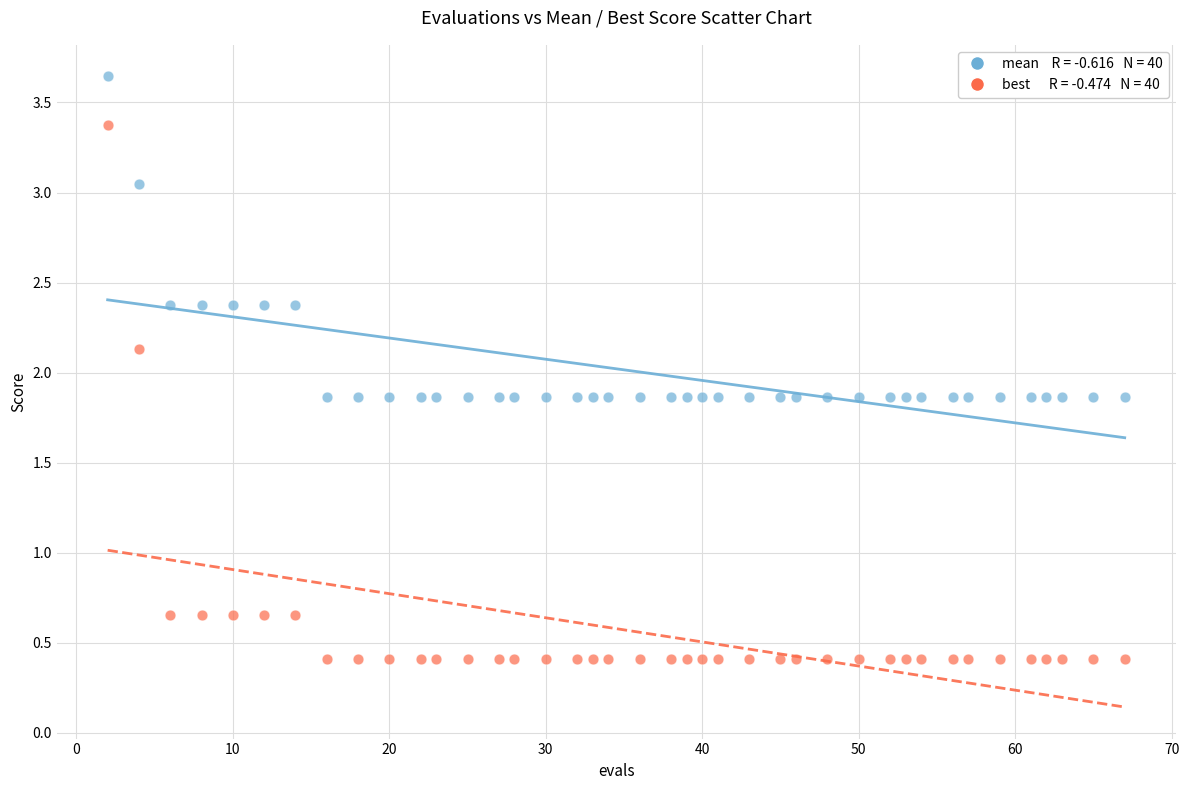

Across all data points, what is the range of X values (max minus min)?

65.0